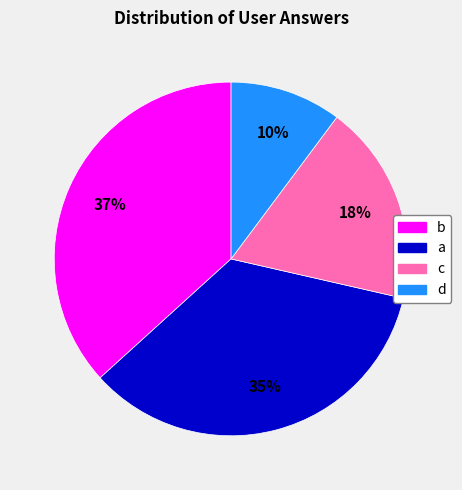

Which has a higher value, b or c?

b